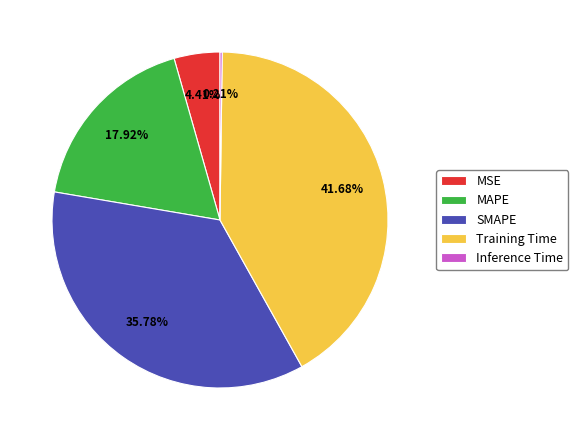

Which slice is the largest?

Training Time